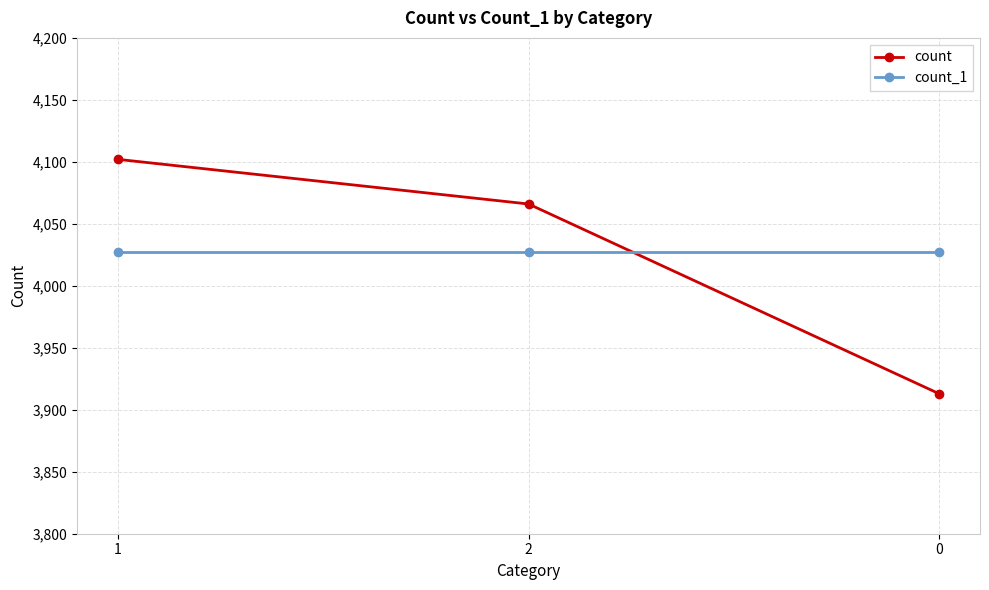

Reading left to right, what are all the values shown in this chart?

count: 1=4102	2=4066	0=3913
count_1: 1=4027	2=4027	0=4027